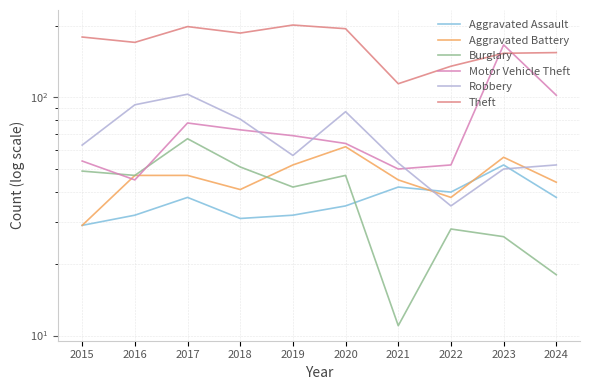

What are all the series names shown in the legend?

Aggravated Assault, Aggravated Battery, Burglary, Motor Vehicle Theft, Robbery, Theft